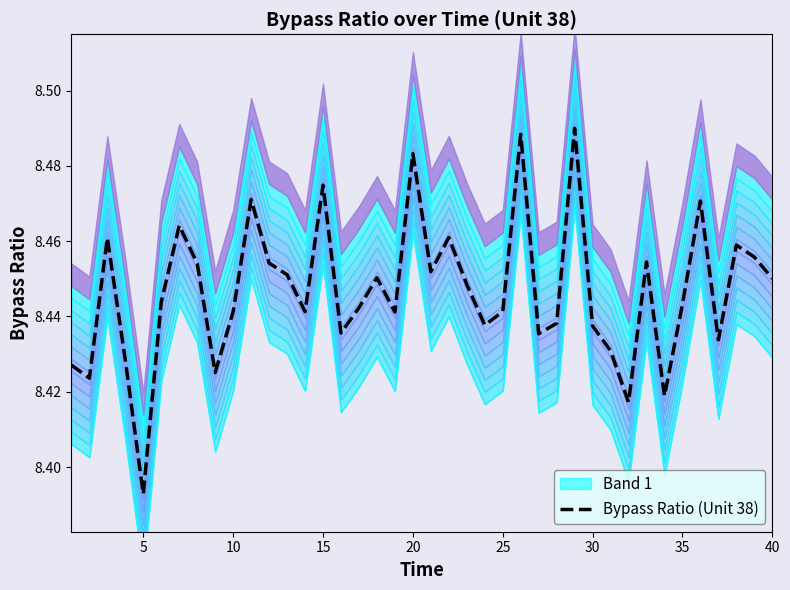

Where is Bypass Ratio (Unit 38) nearest to the value 8?

5